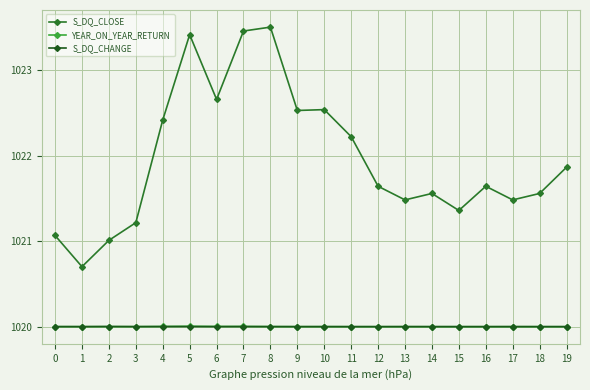

Reading right to left, list all the values displayed in this chart.

S_DQ_CLOSE: 19=1021.9	18=1021.6	17=1021.5	16=1021.6	15=1021.4	14=1021.6	13=1021.5	12=1021.6	11=1022.2	10=1022.5	9=1022.5	8=1023.5	7=1023.5	6=1022.7	5=1023.4	4=1022.4	3=1021.2	2=1021.0	1=1020.7	0=1021.1
YEAR_ON_YEAR_RETURN: 19=1020.0	18=1020.0	17=1020.0	16=1020.0	15=1020.0	14=1020.0	13=1020.0	12=1020.0	11=1020.0	10=1020.0	9=1020.0	8=1020.0	7=1020.0	6=1020.0	5=1020.0	4=1020.0	3=1020.0	2=1020.0	1=1020.0	0=1020.0
S_DQ_CHANGE: 19=1020.0	18=1020.0	17=1020.0	16=1020.0	15=1020.0	14=1020.0	13=1020.0	12=1020.0	11=1020.0	10=1020.0	9=1020.0	8=1020.0	7=1020.0	6=1020.0	5=1020.0	4=1020.0	3=1020.0	2=1020.0	1=1020.0	0=1020.0